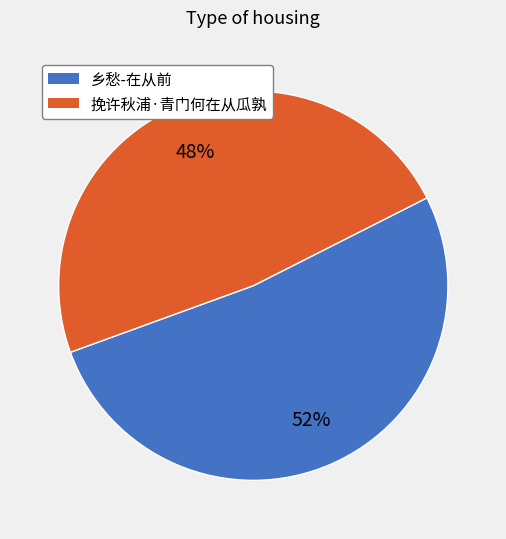

Which has a higher value, 挽许秋浦·青门何在从瓜孰 or 乡愁-在从前?

乡愁-在从前